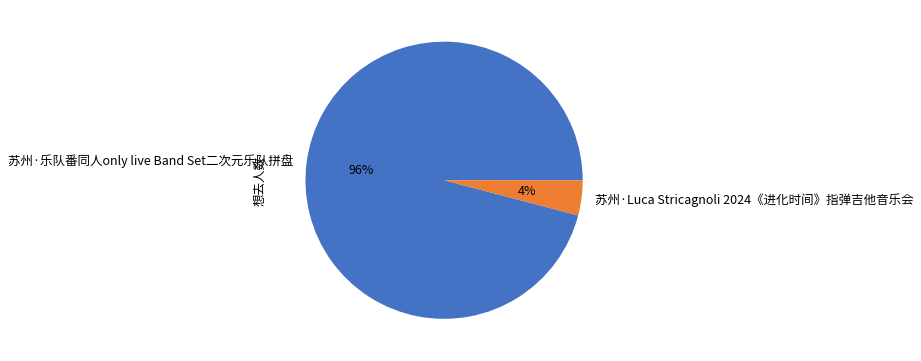

Is the sum of 苏州·乐队番同人only live Band Set二次元乐队拼盘 and 苏州·Luca Stricagnoli 2024《进化时间》指弹吉他音乐会 greater than half?

Yes